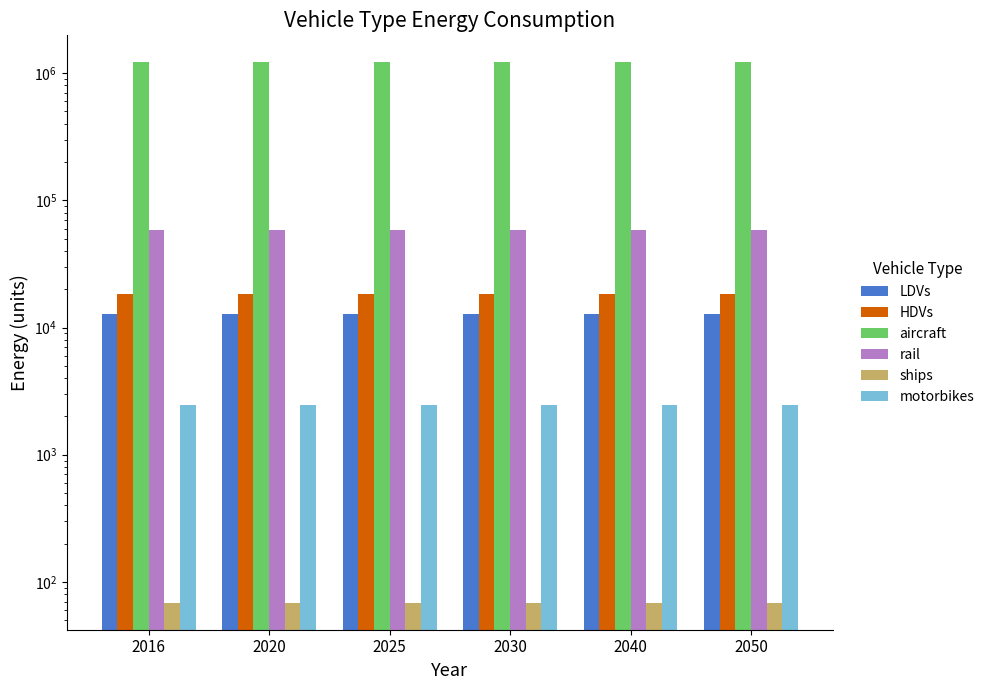

How many groups of bars are there?

6